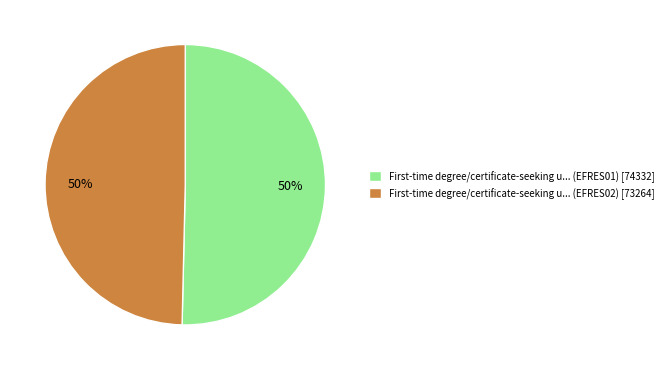

To the nearest percent, what is the average slice percentage?

50%